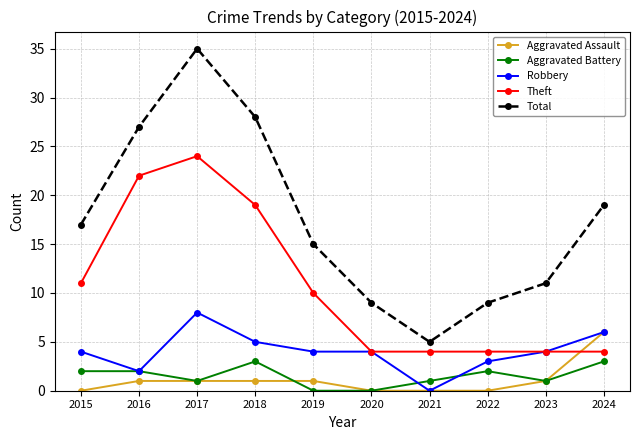

Read the Robbery value at 2023.

4